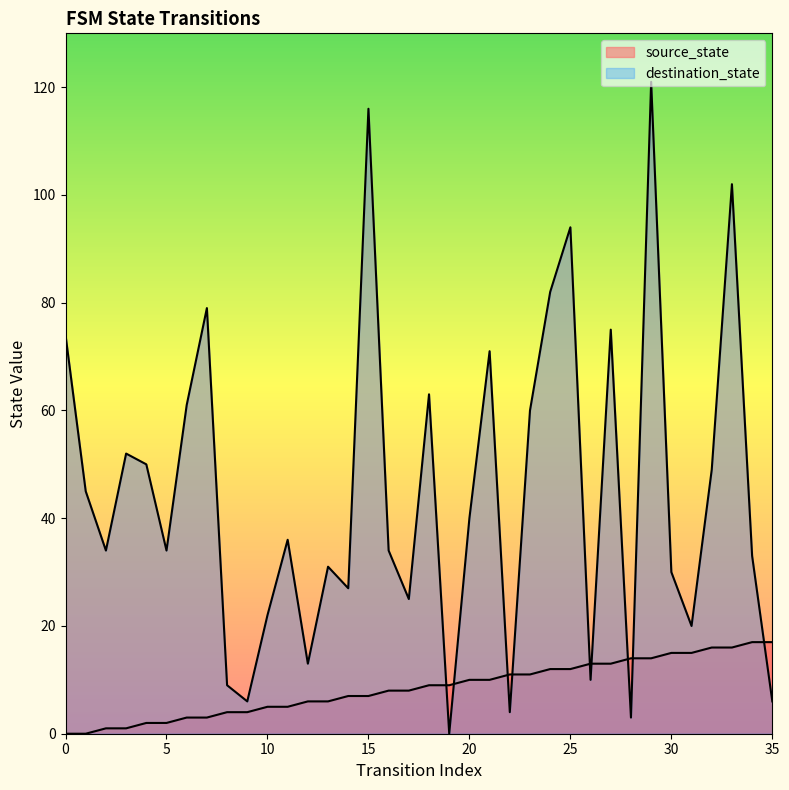

List the labels in order of source_state value, largest first.

34, 35, 32, 33, 30, 31, 28, 29, 26, 27, 24, 25, 22, 23, 20, 21, 18, 19, 16, 17, 14, 15, 12, 13, 10, 11, 8, 9, 6, 7, 4, 5, 2, 3, 0, 1